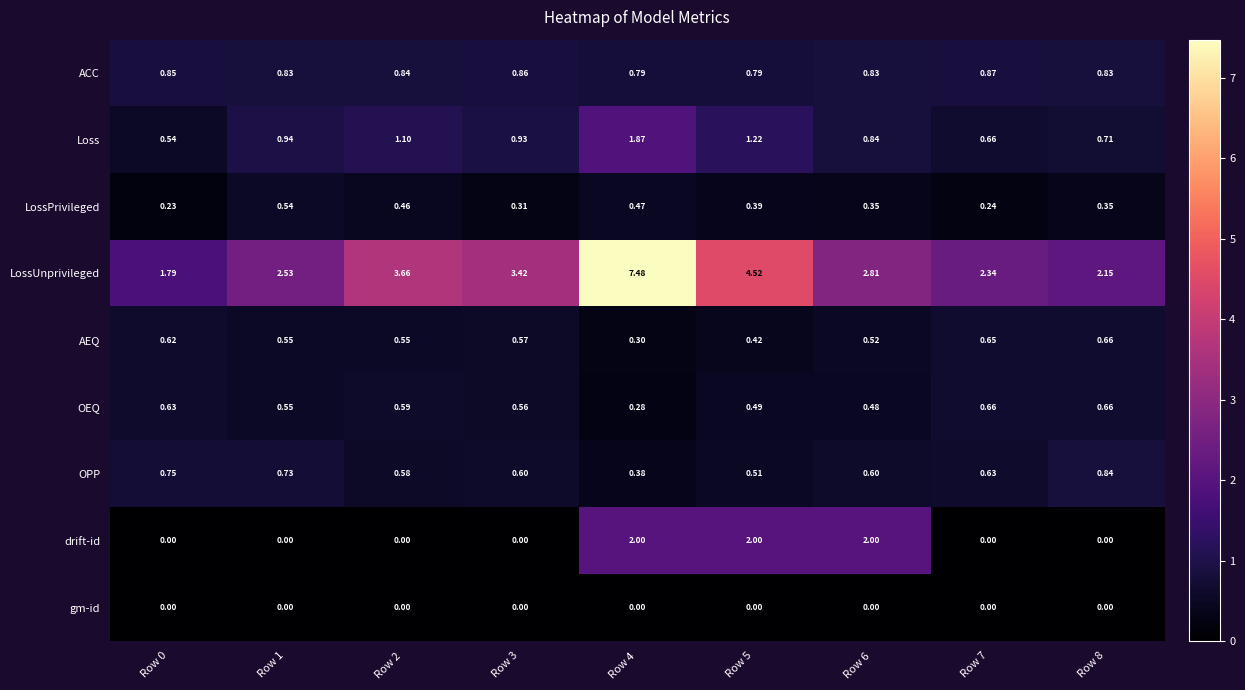

Which series has the widest spread of values?

LossUnprivileged